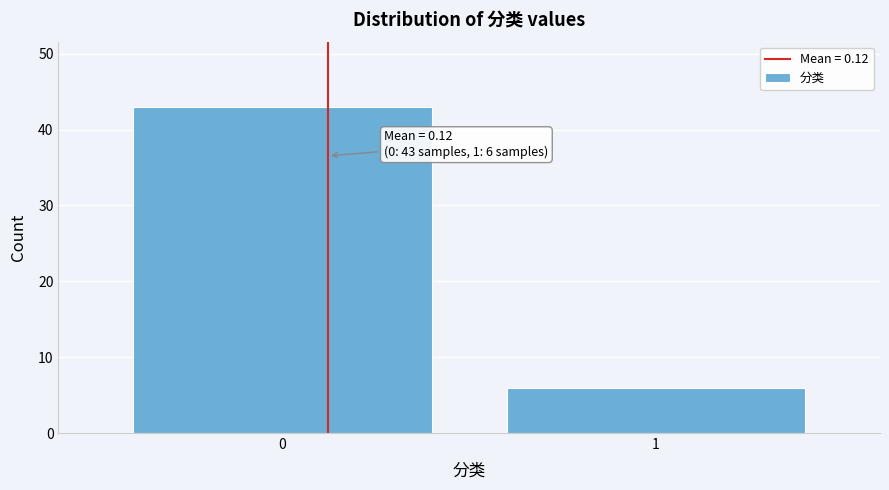

Reading right to left, extract all data points from this chart.

6	43